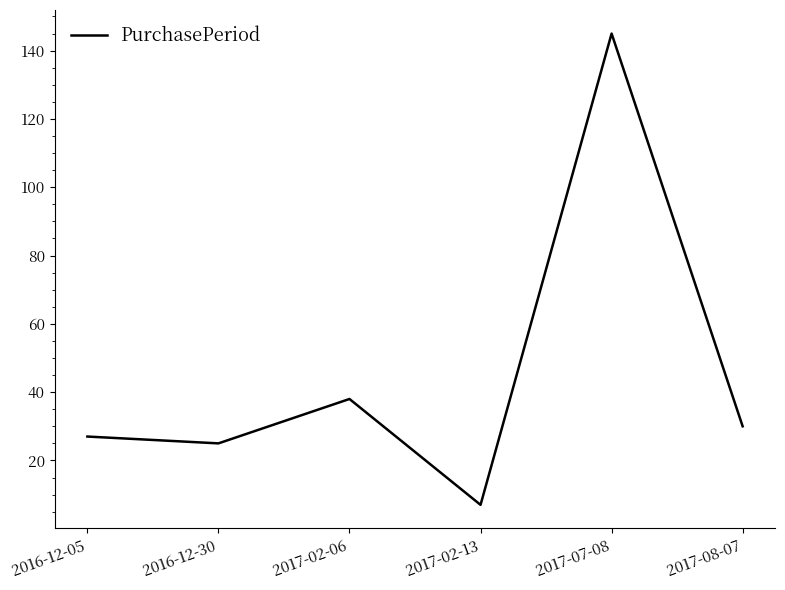

True or false: the data shows 27 at 2016-12-05.

True